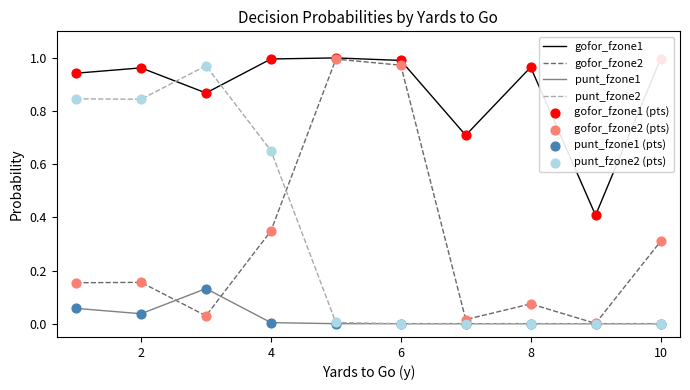

True or false: gofor_fzone1 and punt_fzone1 intersect in this chart.

False